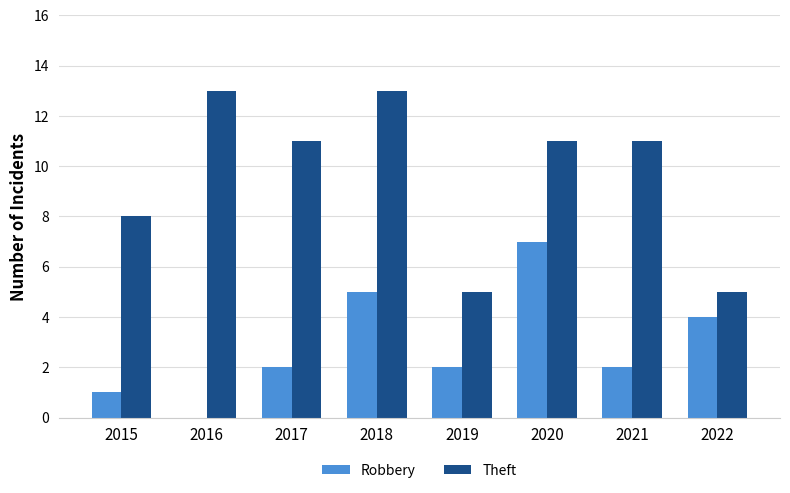

Reading left to right, what are all the values shown in this chart?

Robbery: 1	0	2	5	2	7	2	4
Theft: 8	13	11	13	5	11	11	5